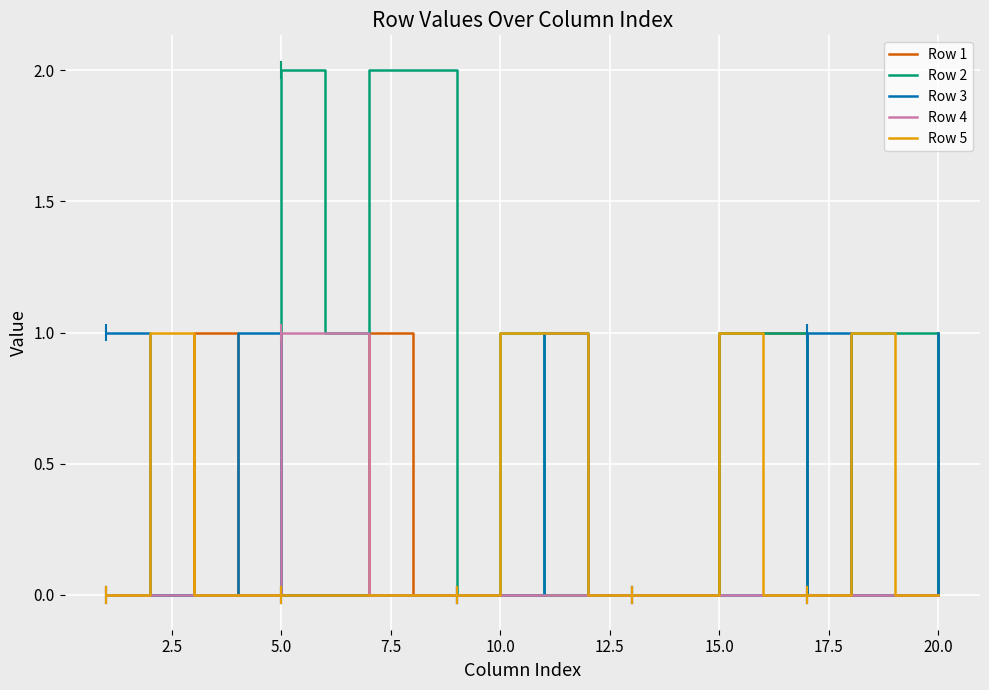

Reading left to right, extract all data points from this chart.

Row 1: 0	0	1	0	0	0	1	0	0	0	0	0	0	0	1	1	0	0	0	1
Row 2: 0	0	0	0	2	1	2	2	0	1	0	0	0	0	1	1	0	1	1	0
Row 3: 1	0	0	1	0	0	0	0	0	0	1	0	0	0	0	0	1	0	0	1
Row 4: 0	0	0	0	1	1	0	0	0	0	0	0	0	0	0	0	0	0	0	0
Row 5: 0	1	0	0	0	0	0	0	0	1	1	0	0	0	1	0	0	1	0	0